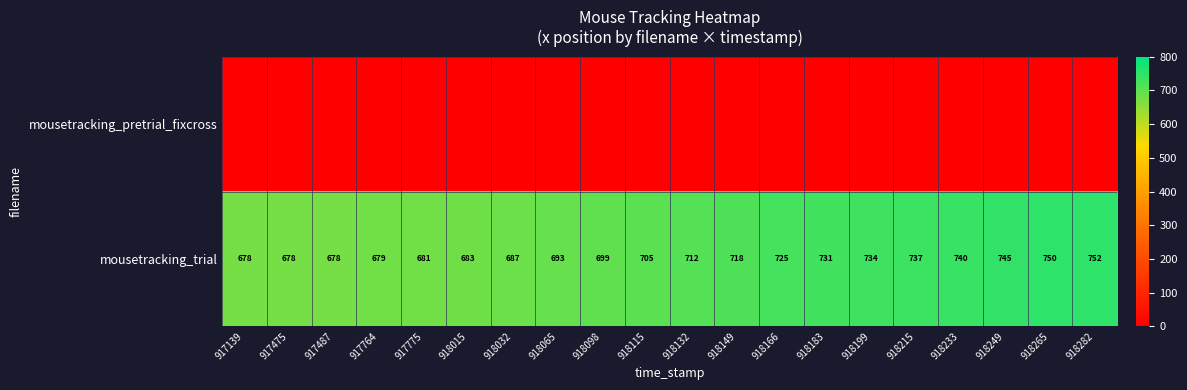

What is the difference between the maximum and minimum values in the mousetracking_trial series?

74